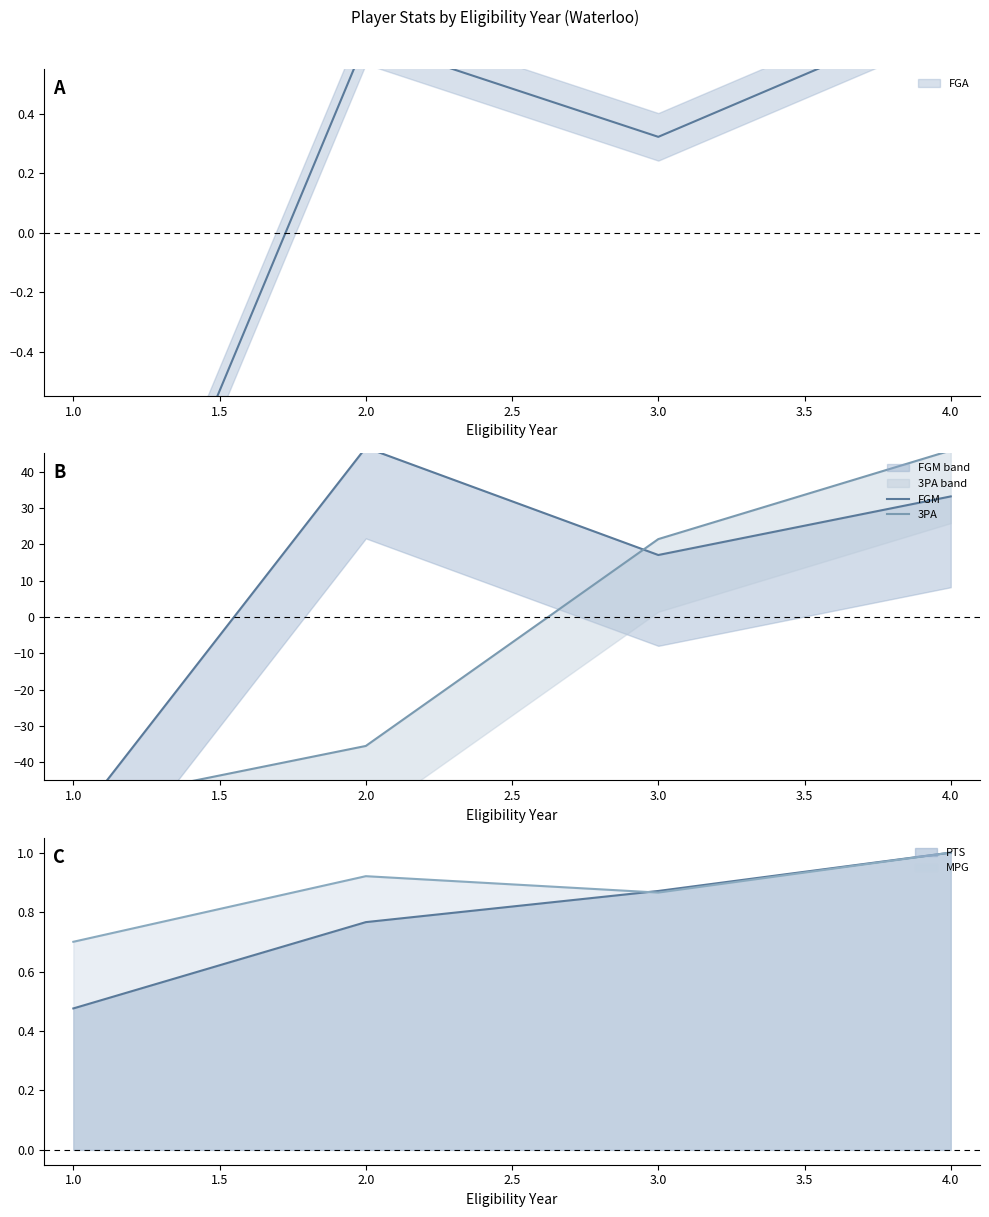

Is it true that 3PA equals 27.9 at 3.0?

False